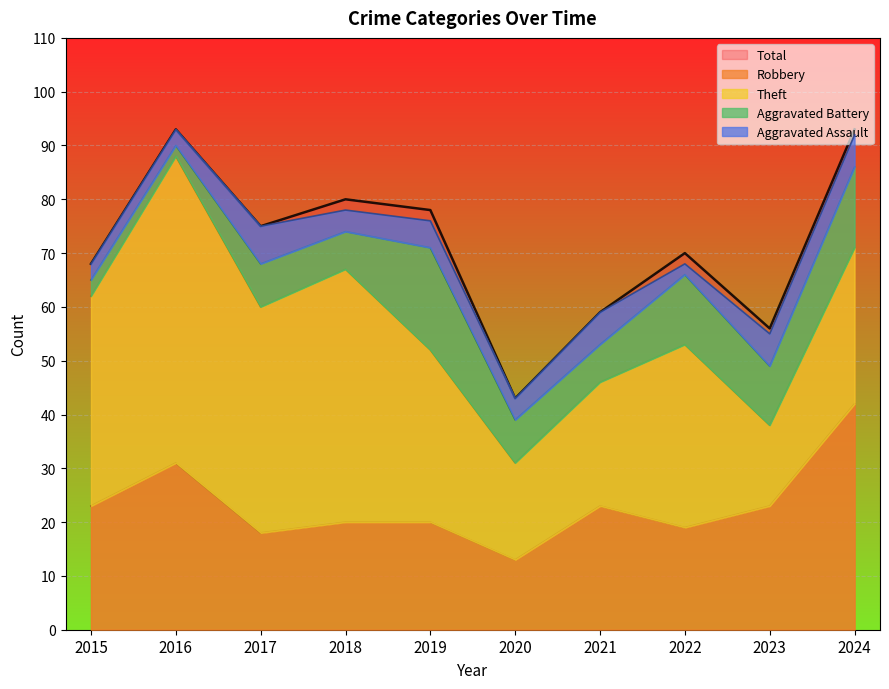

True or false: Aggravated Assault has more than 2 interior local peaks.

True